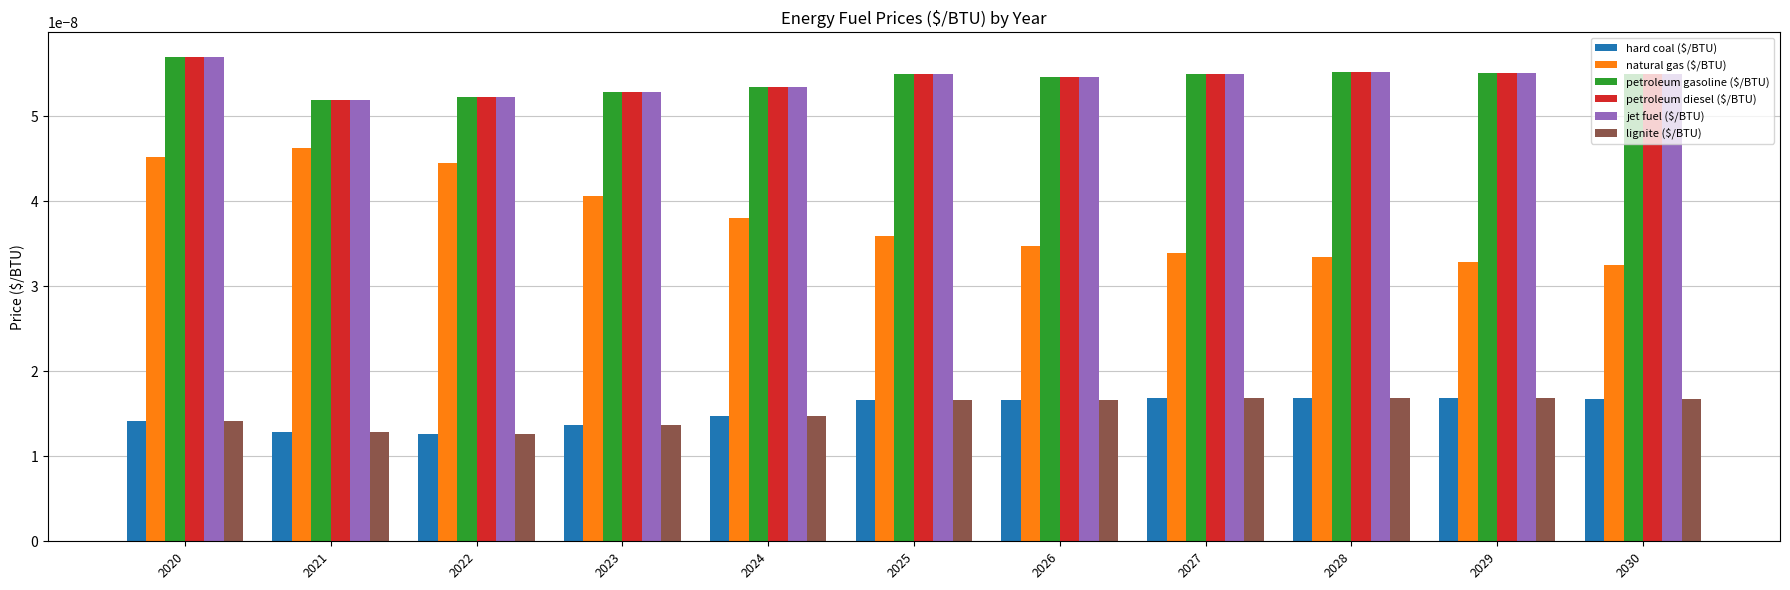

Is the value of natural gas ($/BTU) at 2030 greater than the value of petroleum gasoline ($/BTU) at 2029?

No